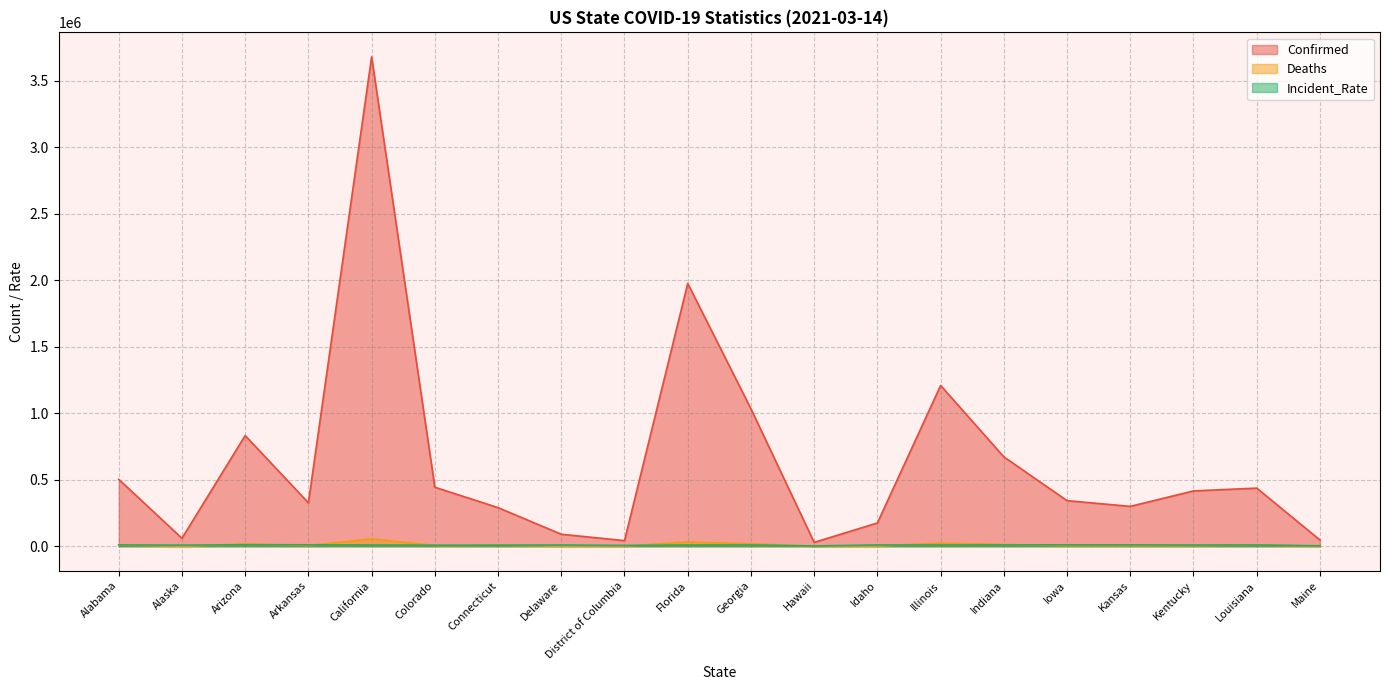

Which series has the largest total across all categories?

Confirmed